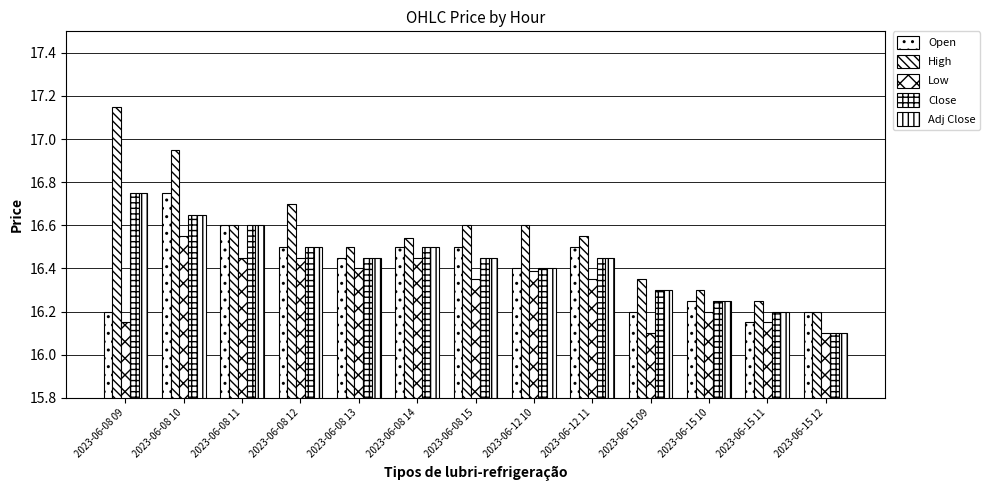

How many groups of bars are there?

13